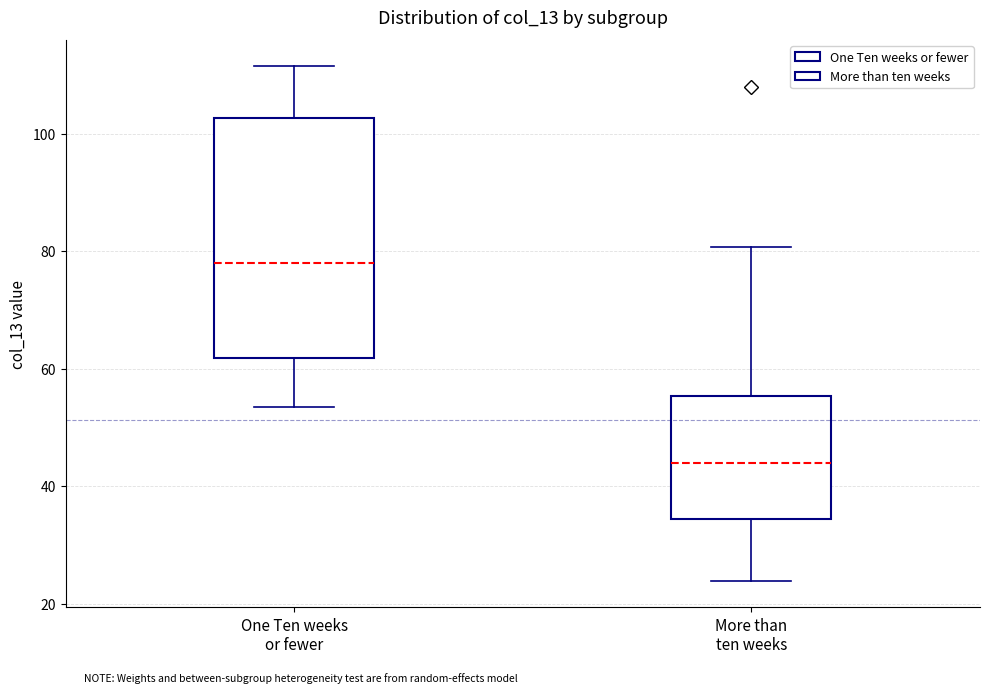

Where does the median line of the box for More than ten weeks sit on the y-axis? The values are not printed on the chart, so give them approximately, as read against the axis.

44